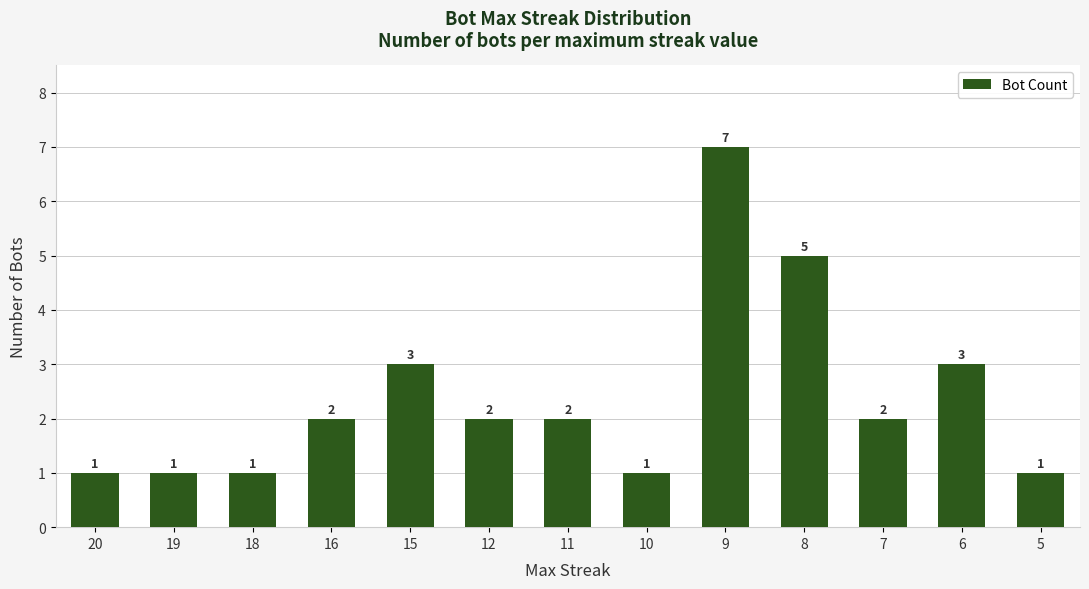

Reading right to left, transcribe all the data shown in this chart.

5=1	6=3	7=2	8=5	9=7	10=1	11=2	12=2	15=3	16=2	18=1	19=1	20=1